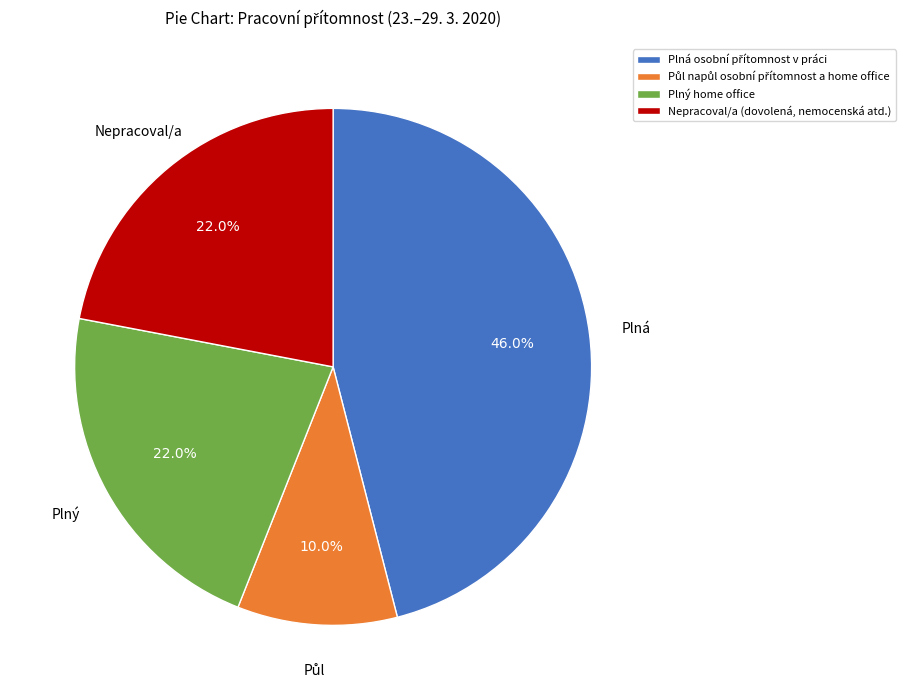

Is there a majority slice in this chart?

No